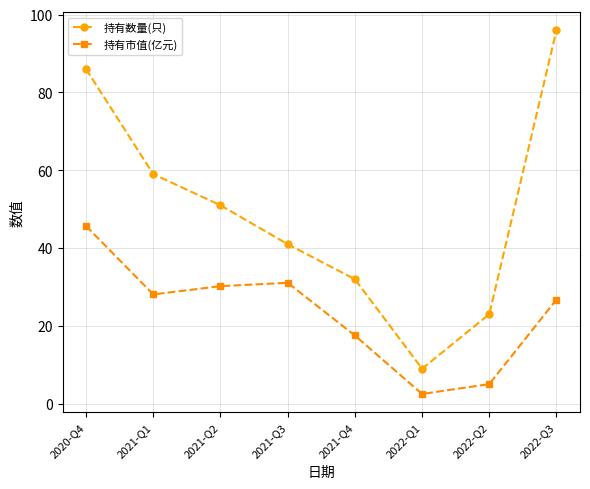

Read the 持有数量(只) value at 2022-Q2.

23.0